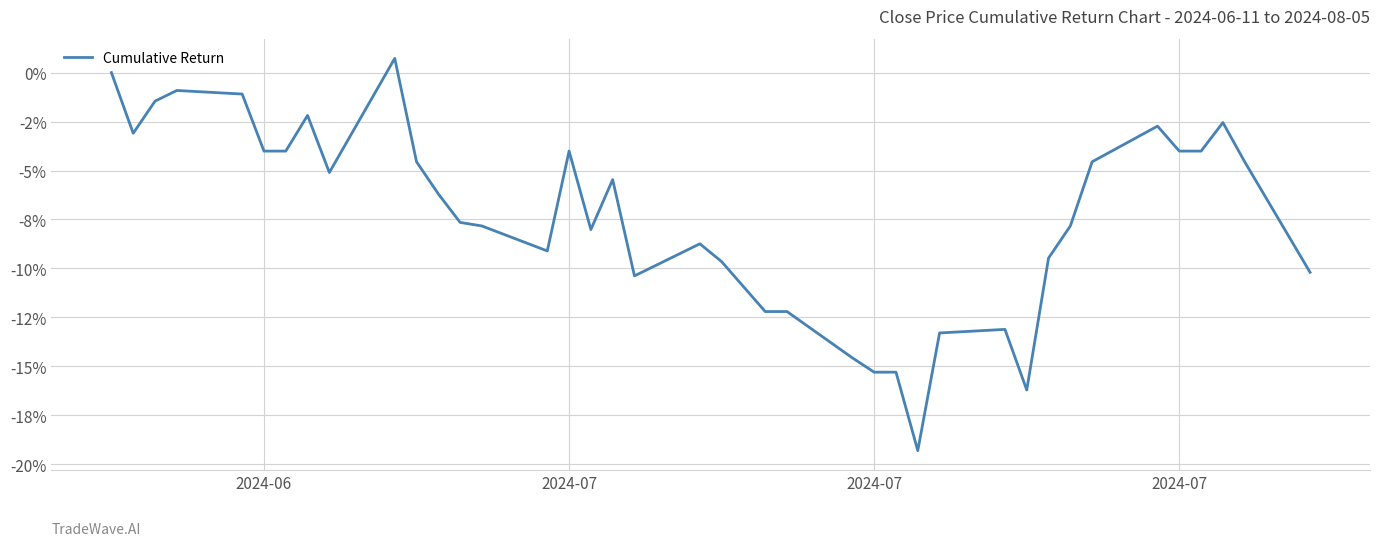

Reading right to left, what are all the values shown in this chart?

-10.2	-4.6	-2.6	-4.0	-4.0	-2.7	-4.6	-7.8	-9.5	-16.2	-13.1	-13.3	-19.3	-15.3	-15.3	-14.6	-12.2	-12.2	-10.9	-9.7	-8.7	-10.4	-5.5	-8.0	-4.0	-9.1	-7.8	-7.7	-6.2	-4.6	0.7	-5.1	-2.2	-4.0	-4.0	-1.1	-0.9	-1.5	-3.1	0.0